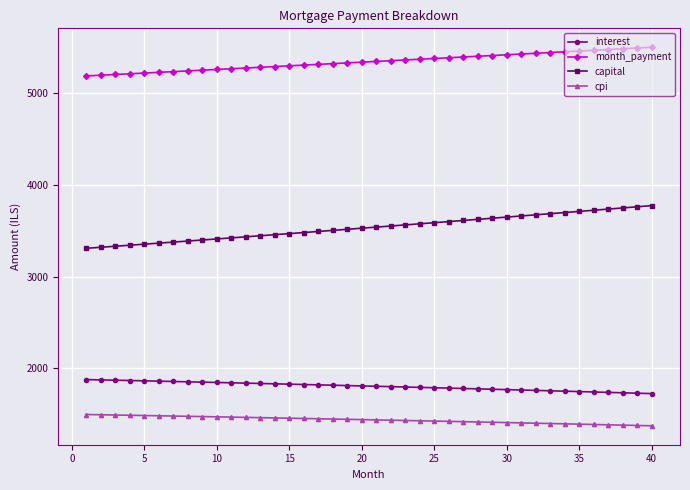

What are all the series names shown in the legend?

interest, month_payment, capital, cpi